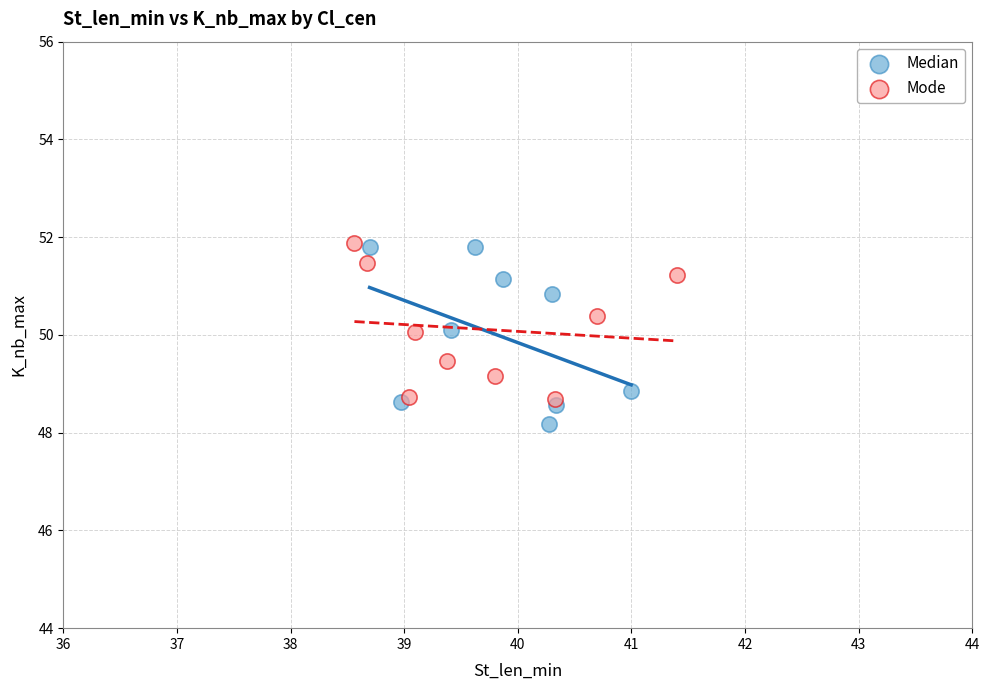

Which series has the largest Y range (max minus min)?

Median